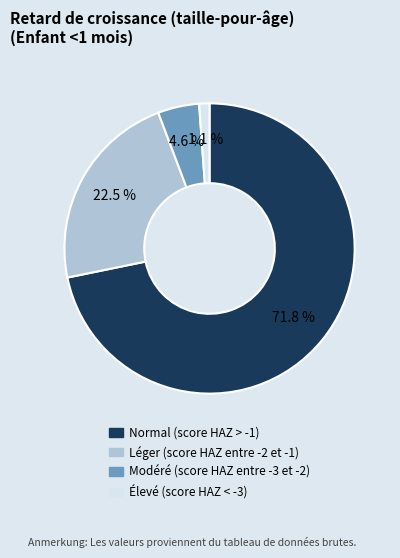

Between Modéré (score HAZ entre -3 et -2) and Normal (score HAZ > -1), which is larger?

Normal (score HAZ > -1)